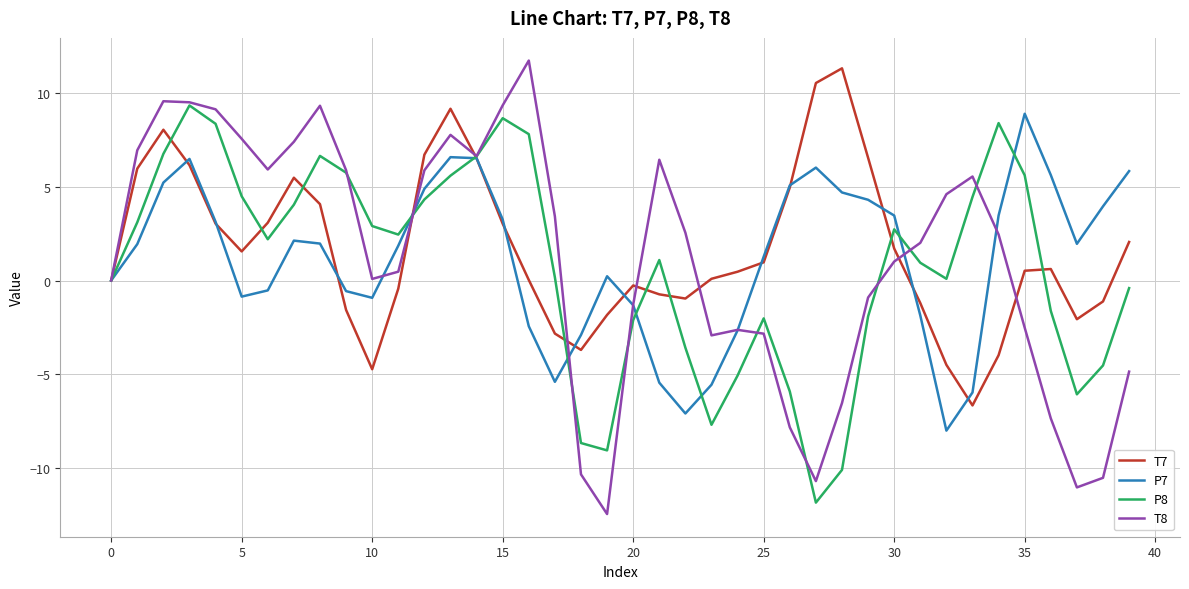

What are all the series names shown in the legend?

T7, P7, P8, T8